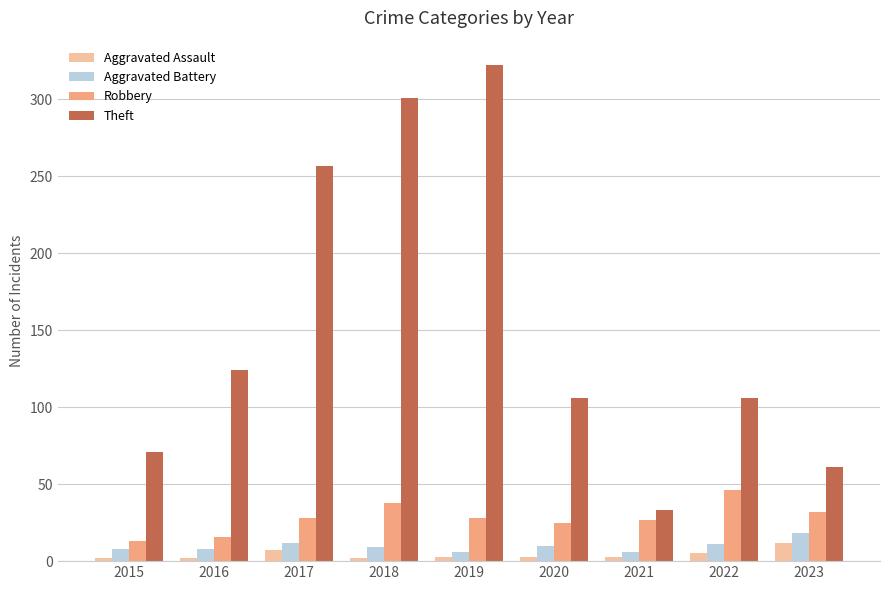

Which series changed the most between 2020 and 2022?

Robbery